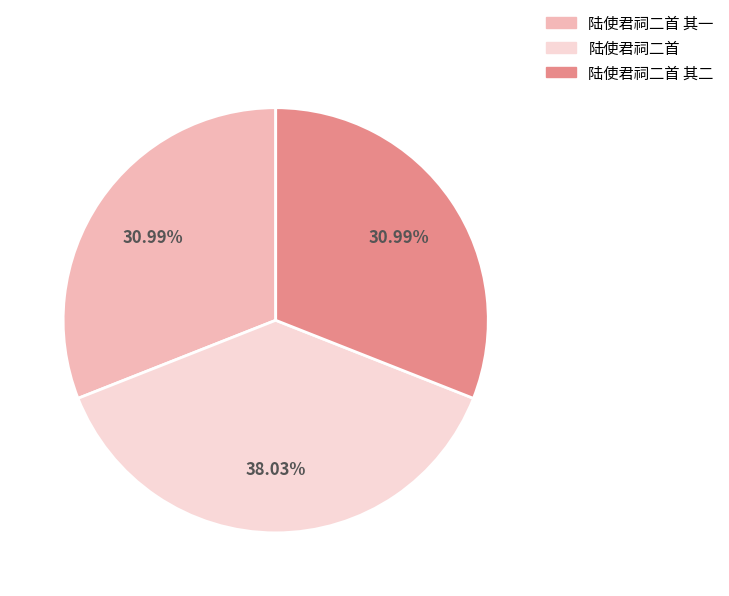

Which category has the biggest portion of the pie?

陆使君祠二首